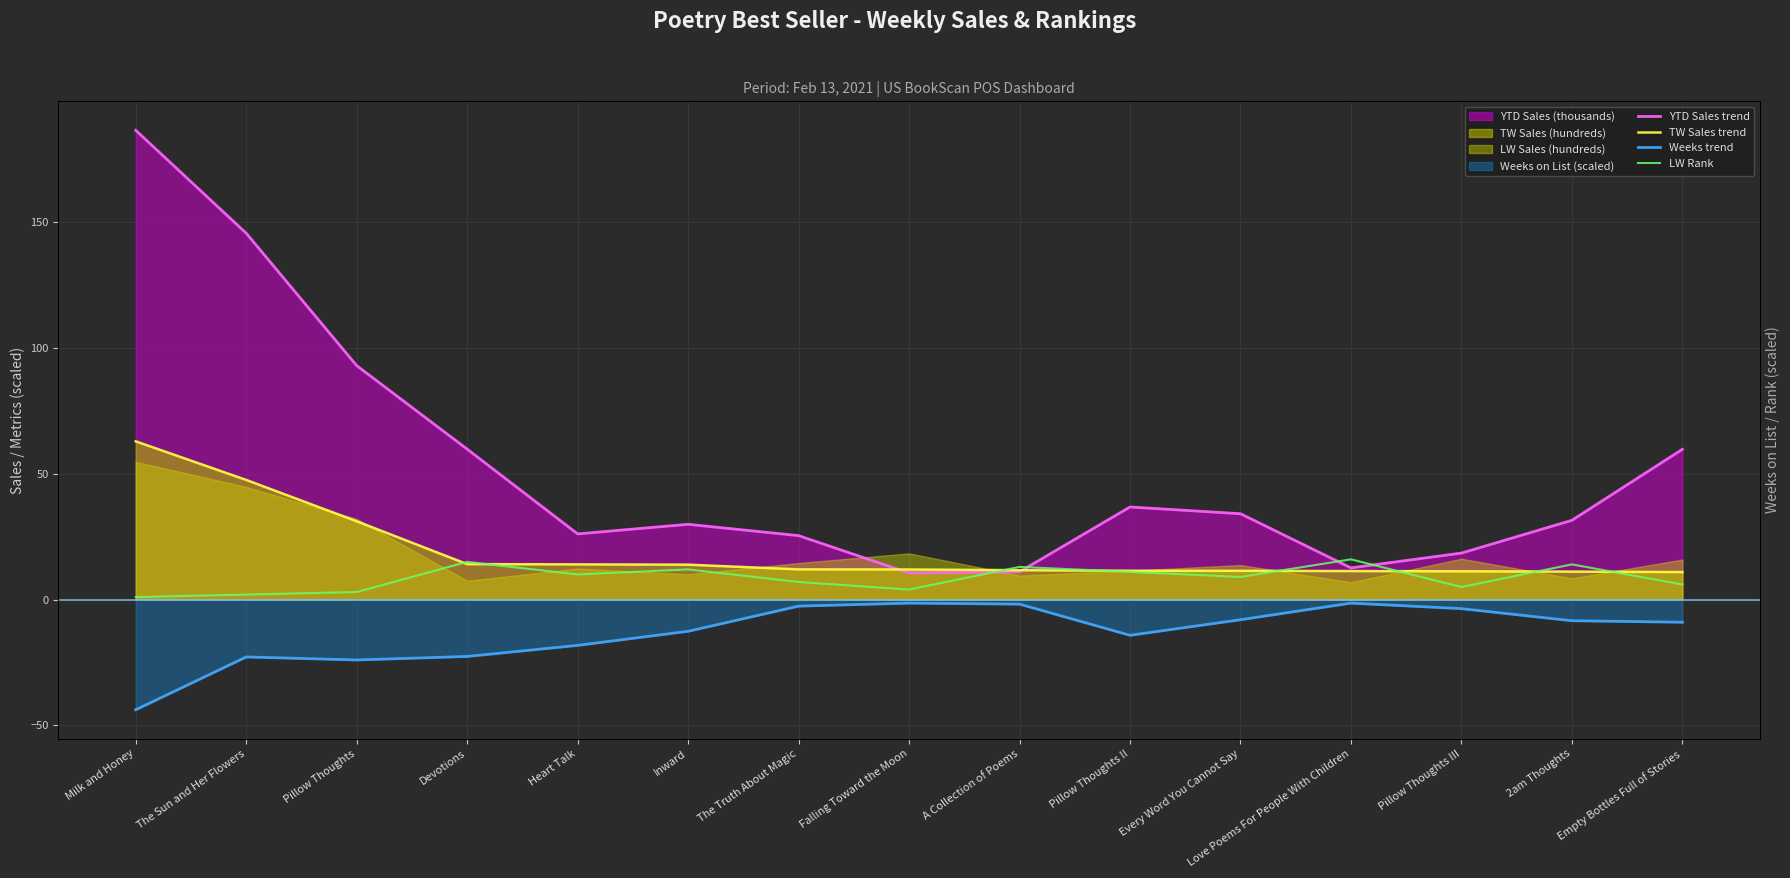

How many data points in TW Sales trend are less than 11?

1